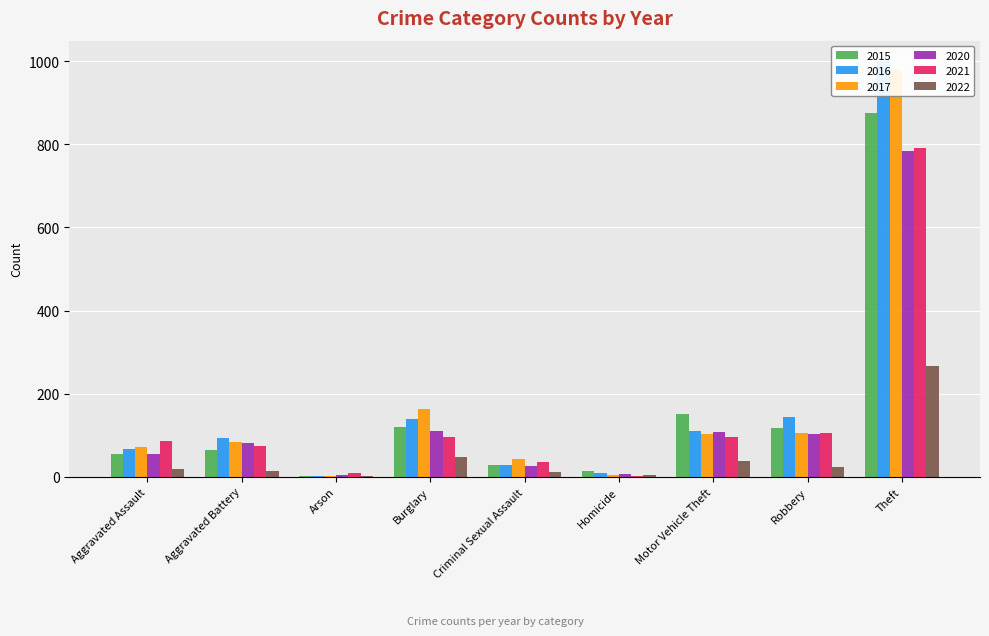

What are all the series names shown in the legend?

2015, 2016, 2017, 2020, 2021, 2022